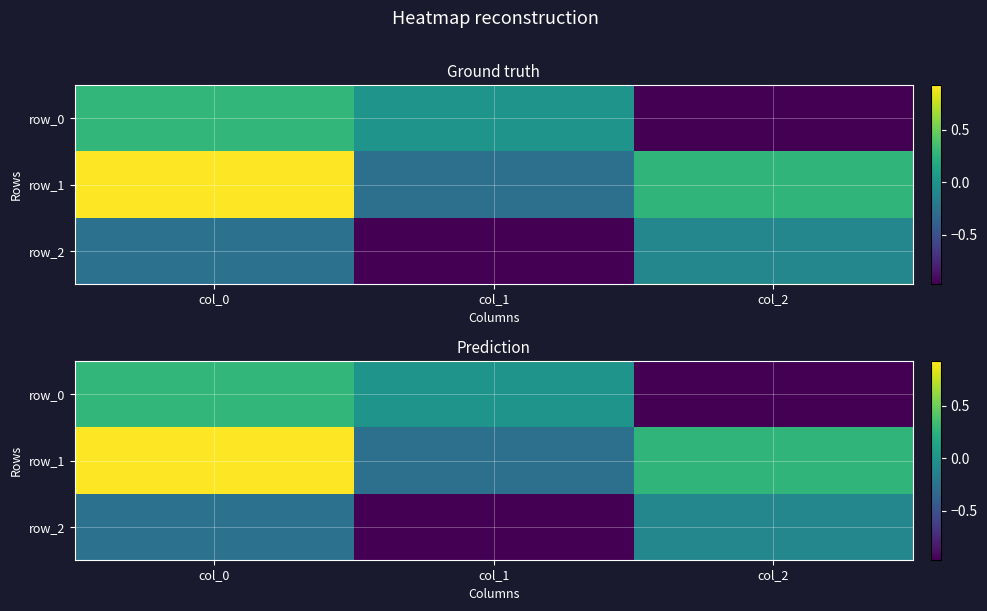

Is it true that row_2 equals -0.1 at col_2?

True